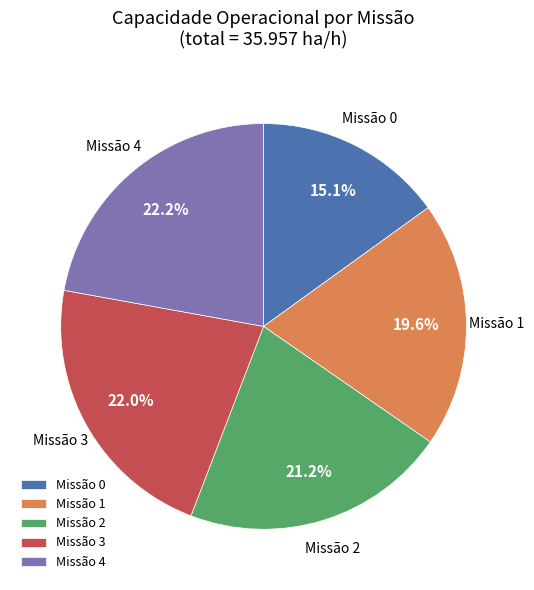

Approximately how many times larger is the value at Missão 4 compared to Missão 1?

1.1